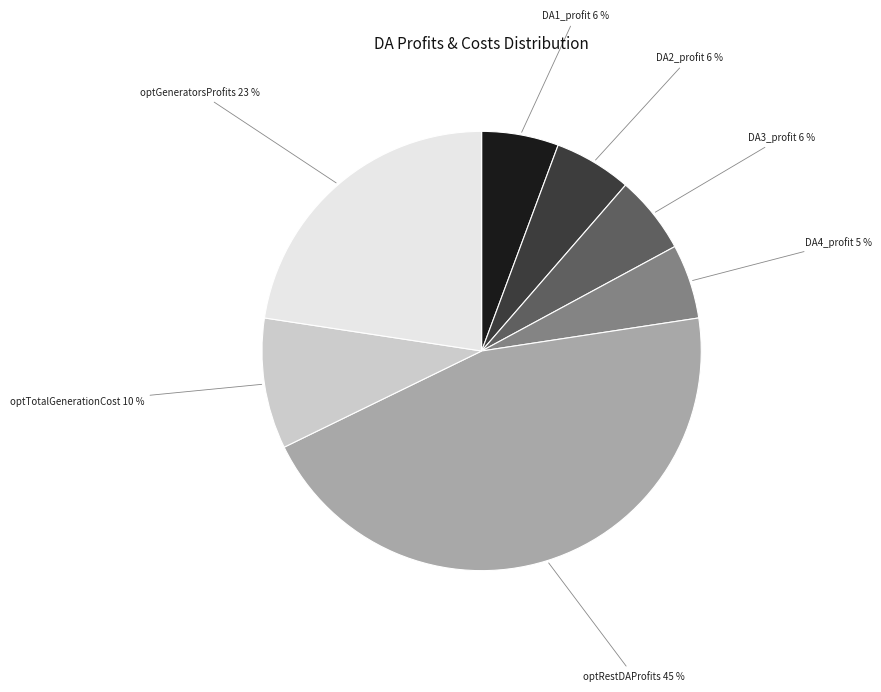

To the nearest percent, what is the average slice percentage?

14%